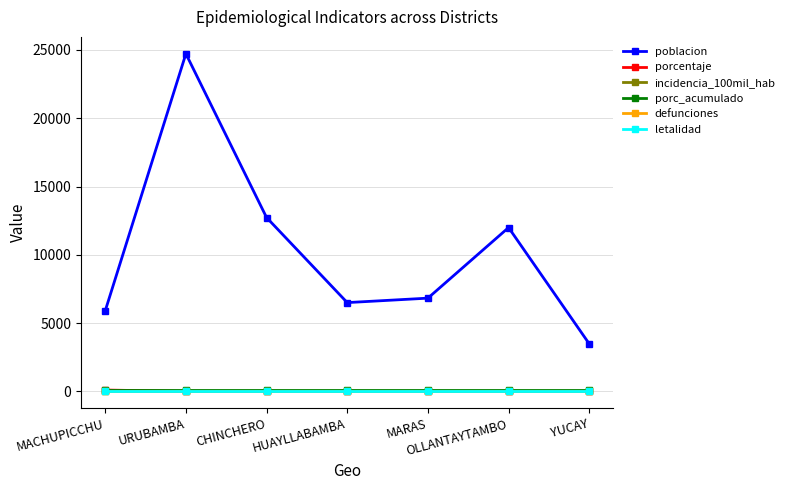

Is the value of letalidad at CHINCHERO greater than the value of incidencia_100mil_hab at OLLANTAYTAMBO?

No